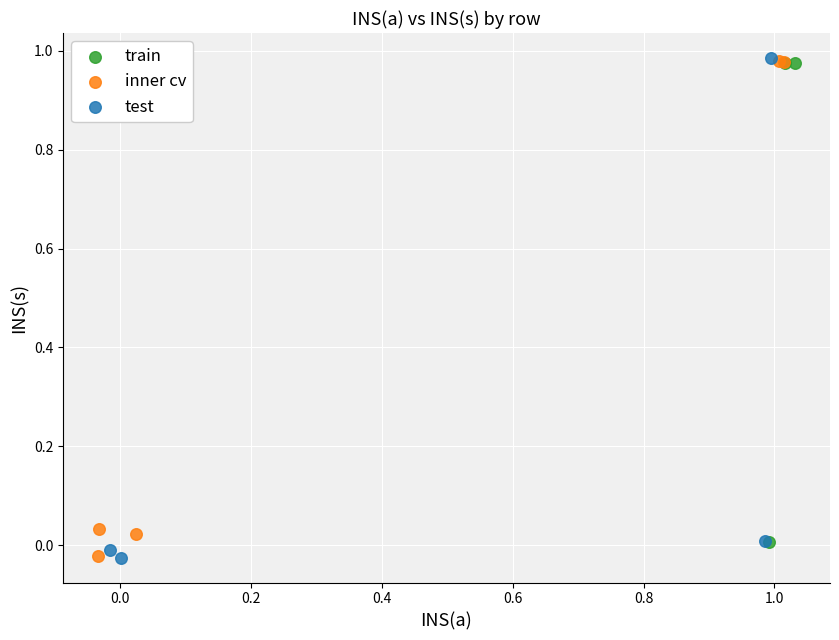

What are all the series names shown in the legend?

train, inner cv, test